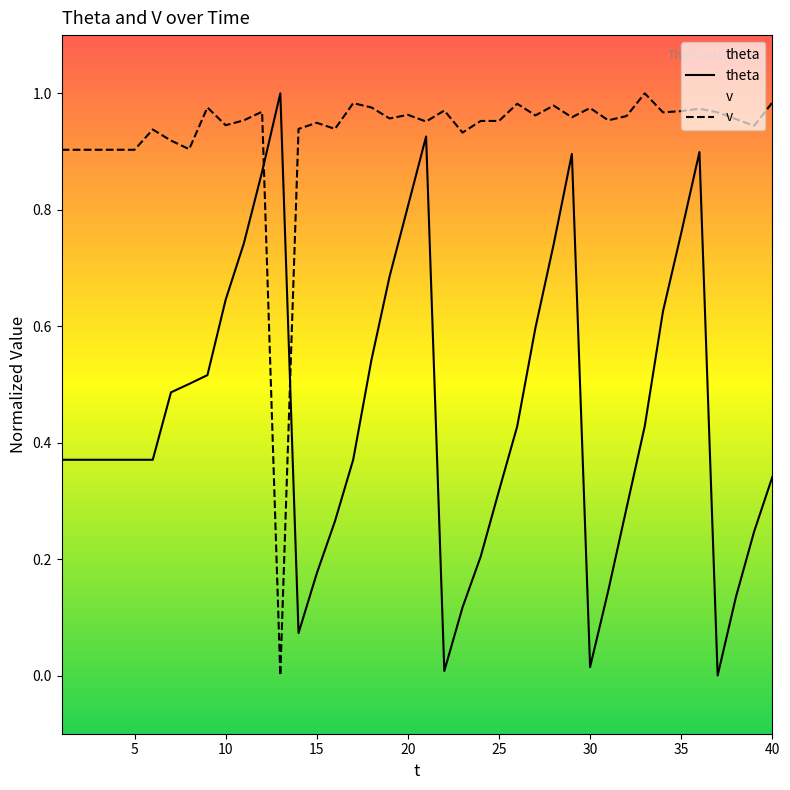

At how many categories does at least one series exceed 0?

40